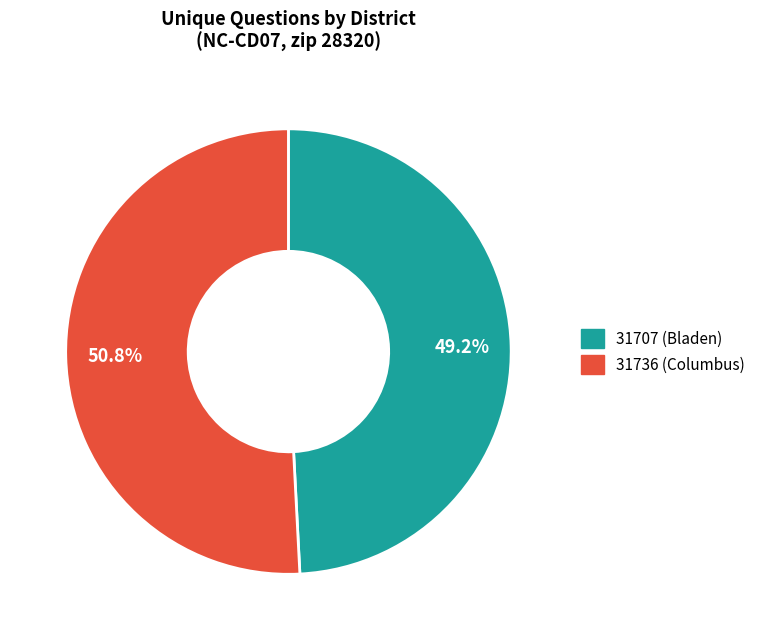

To the nearest percent, what is the difference between the largest and smallest slice percentages?

2%